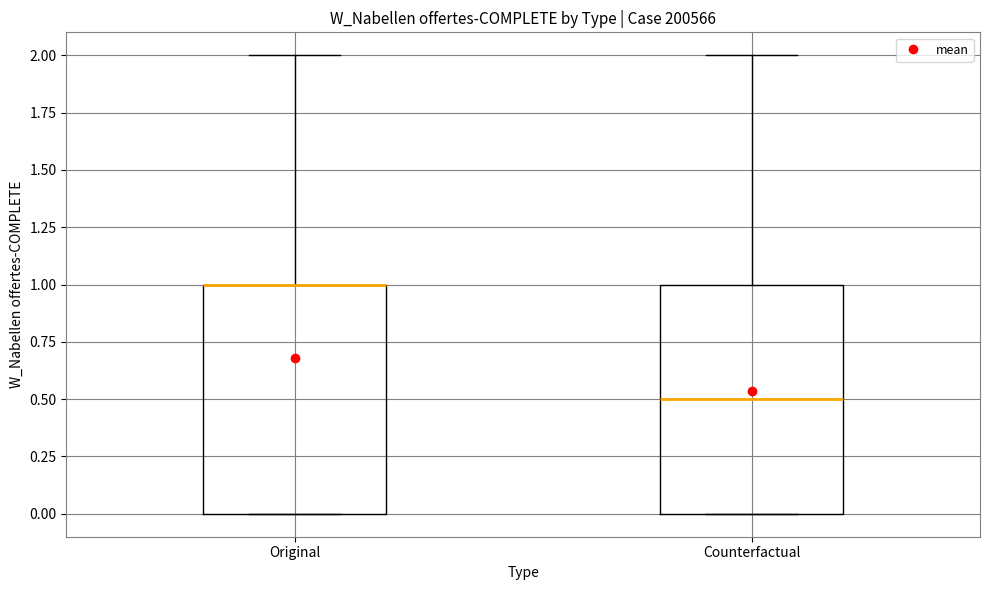

Where is the upper edge of the box for Original on the y-axis? The values are not printed on the chart, so give them approximately, as read against the axis.

1.0